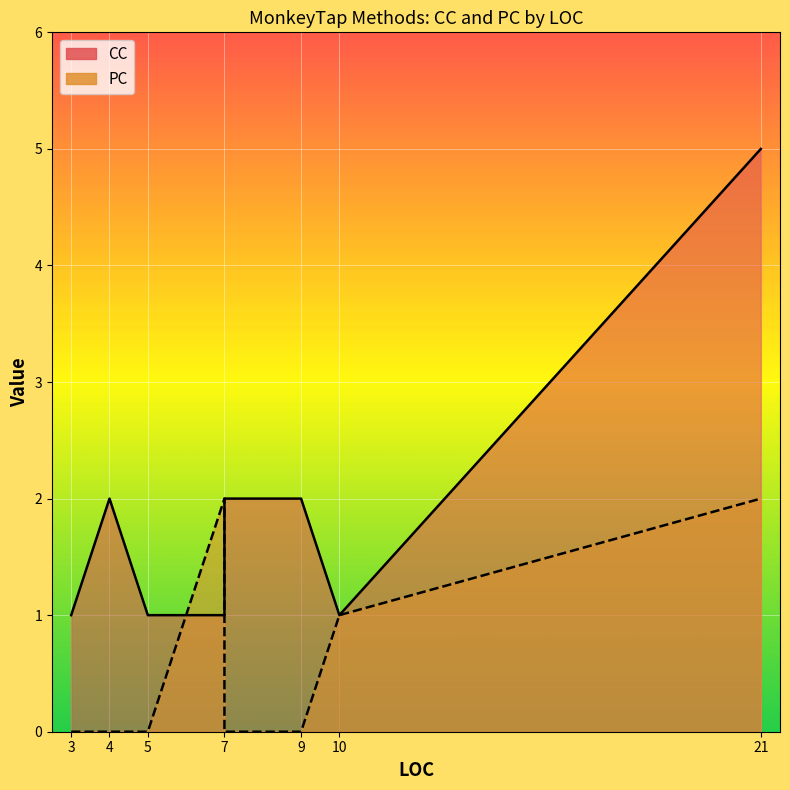

What is the difference between the maximum and minimum values in the CC series?

4